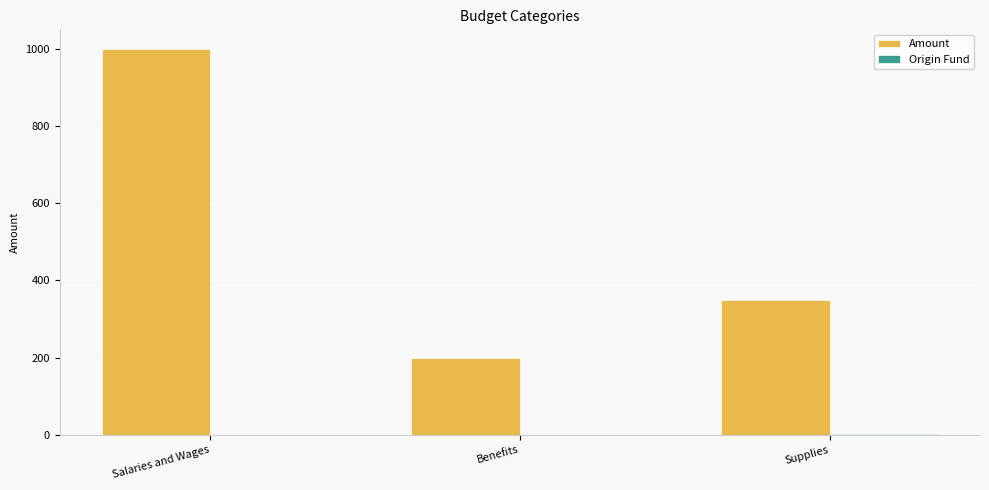

Which series changed the most between Benefits and Supplies?

Amount